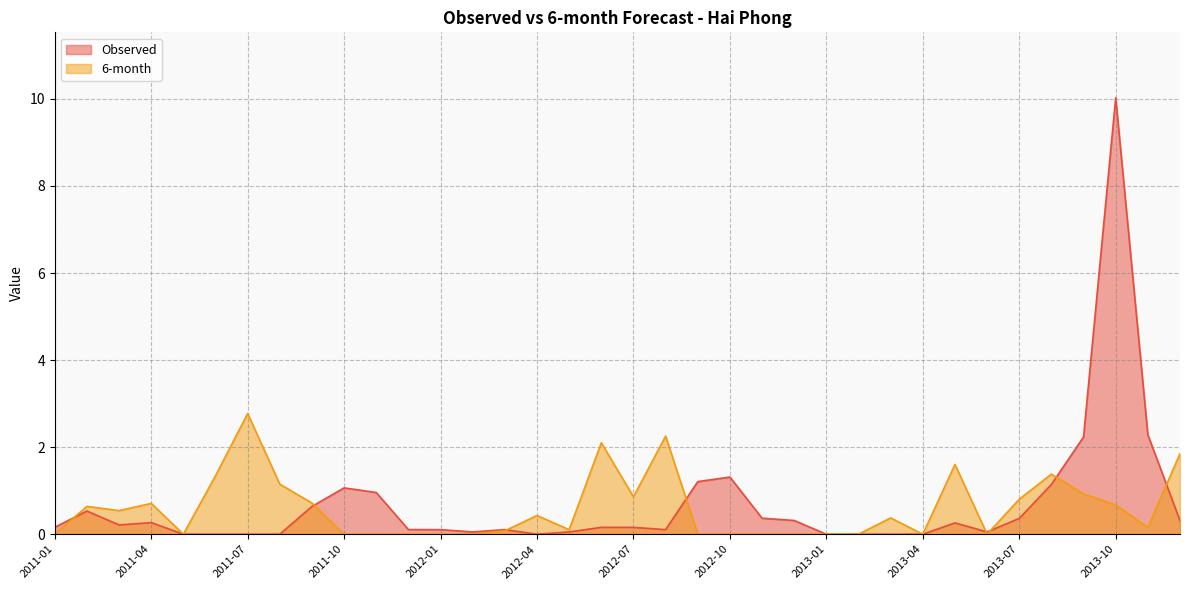

What is the approximate value of 6-month at 2013-08?

1.4